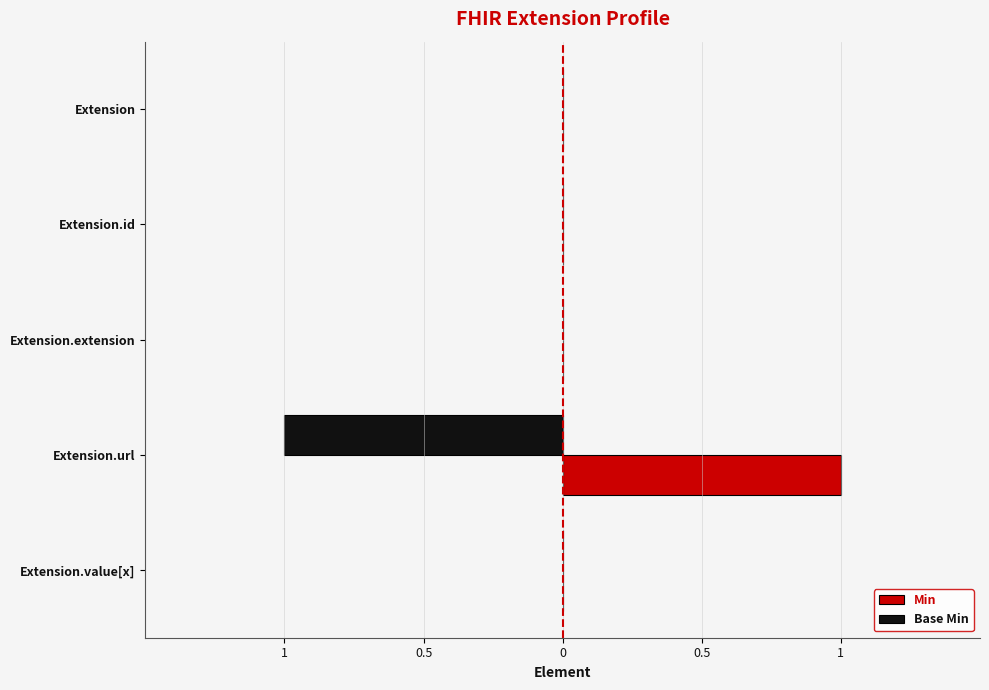

What are all the series names shown in the legend?

Min, Base Min